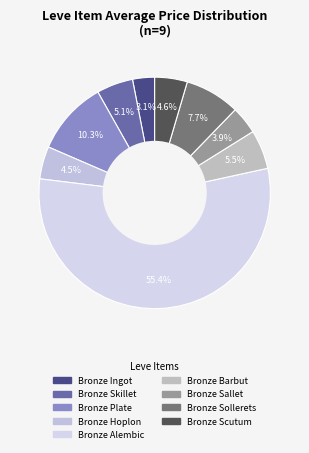

How many segments does this pie chart have?

9